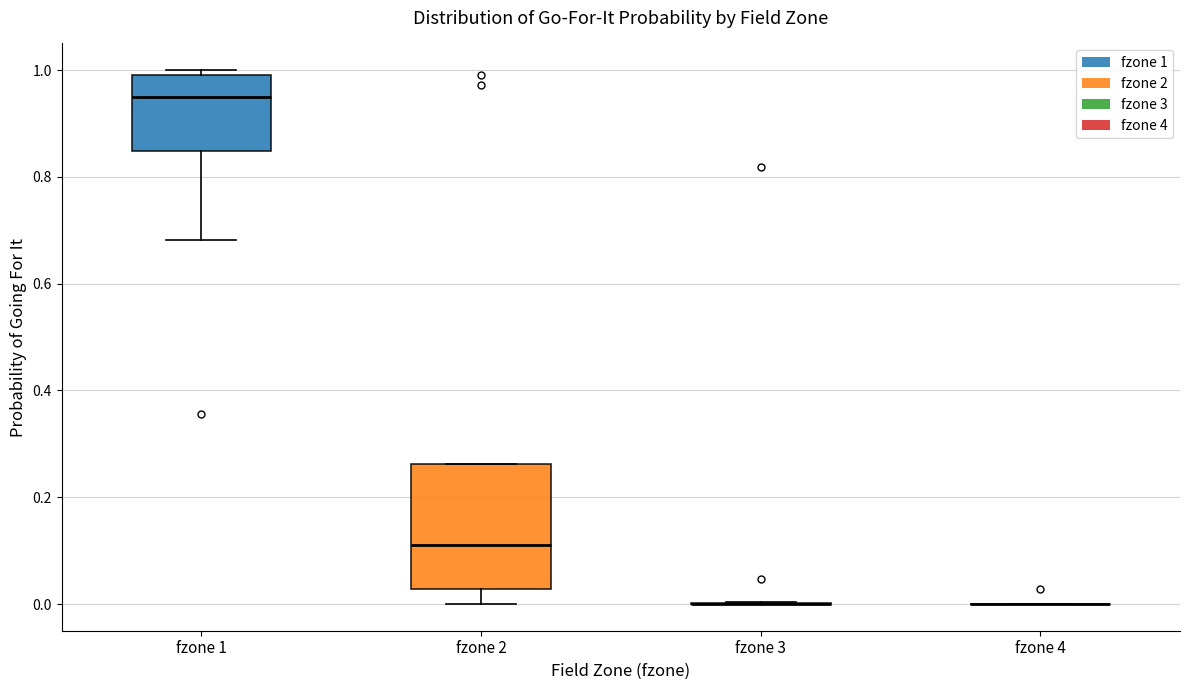

Reading left to right, transcribe this box plot: for each box, give where its median line is, the range the box spans, and where its two whiskers end, as read against the y-axis. The values are not printed on the chart, so give them approximately, as read against the axis.

fzone 1: median 0.96, box 0.84 to 1.00, whiskers 0.68 to 1.00 (just above the box's upper edge)
fzone 2: median 0.12, box 0.02 to 0.26, whiskers 0.00 to 0.26
fzone 3: box collapsed to a line at 0.00, whiskers 0.00 to 0.00
fzone 4: box collapsed to a line at 0.00, whiskers 0.00 to 0.00